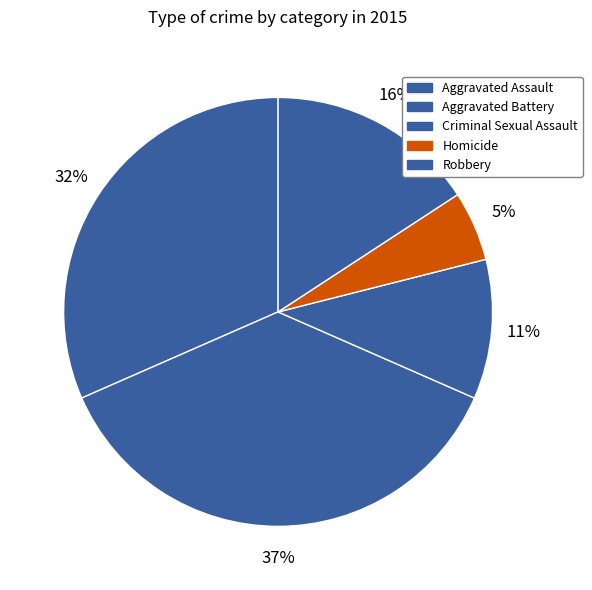

Rank the categories by value from lowest to highest.

Homicide, Criminal Sexual Assault, Robbery, Aggravated Assault, Aggravated Battery